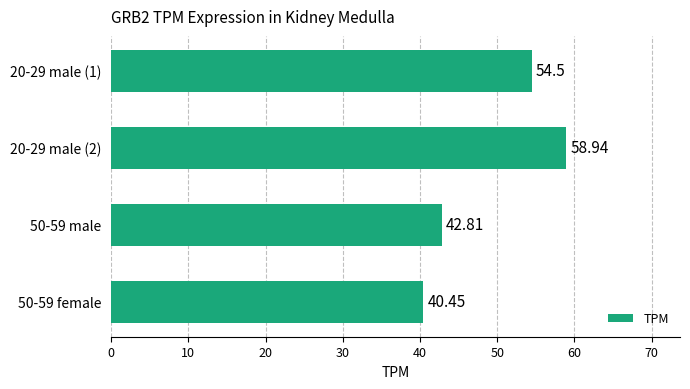

What is the difference between the second highest and second lowest values?

11.7